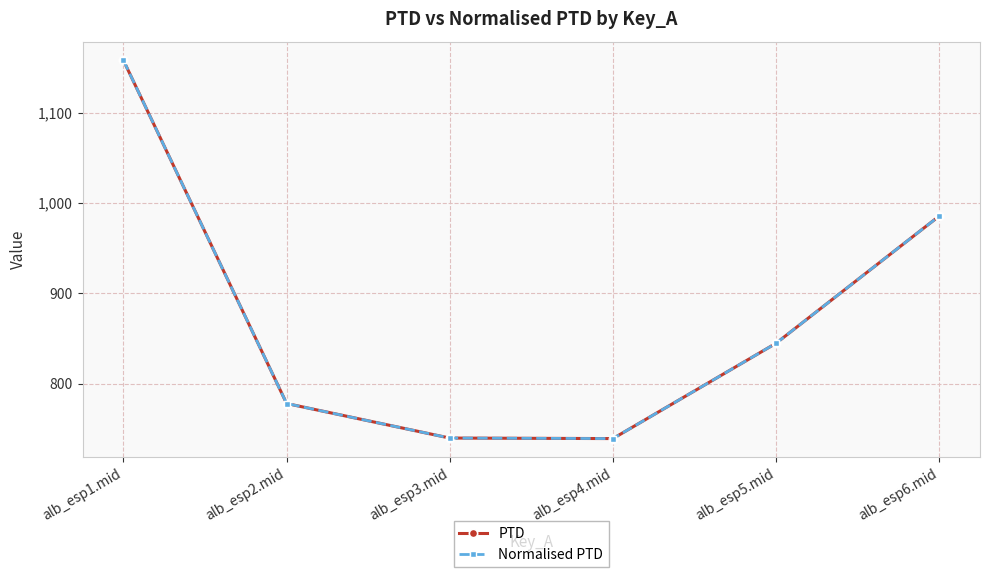

Is this an area chart (filled region under the line)?

No